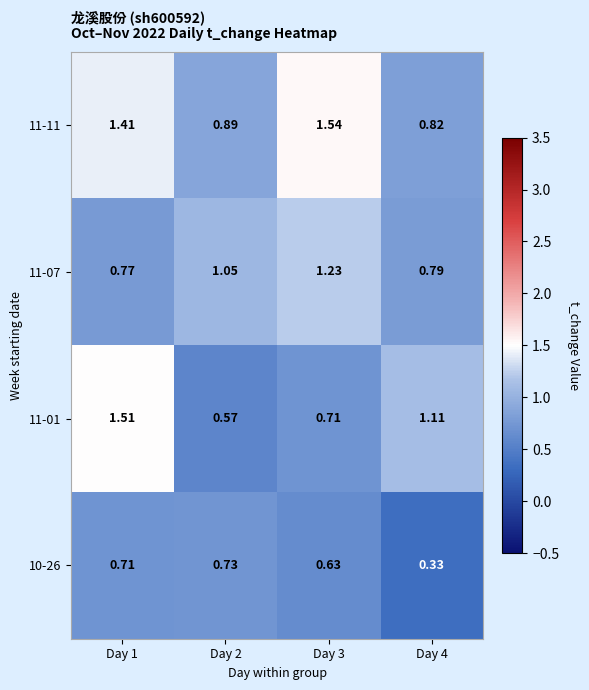

Is the value of 11-11 at Day 2 greater than the value of 10-26 at Day 2?

Yes